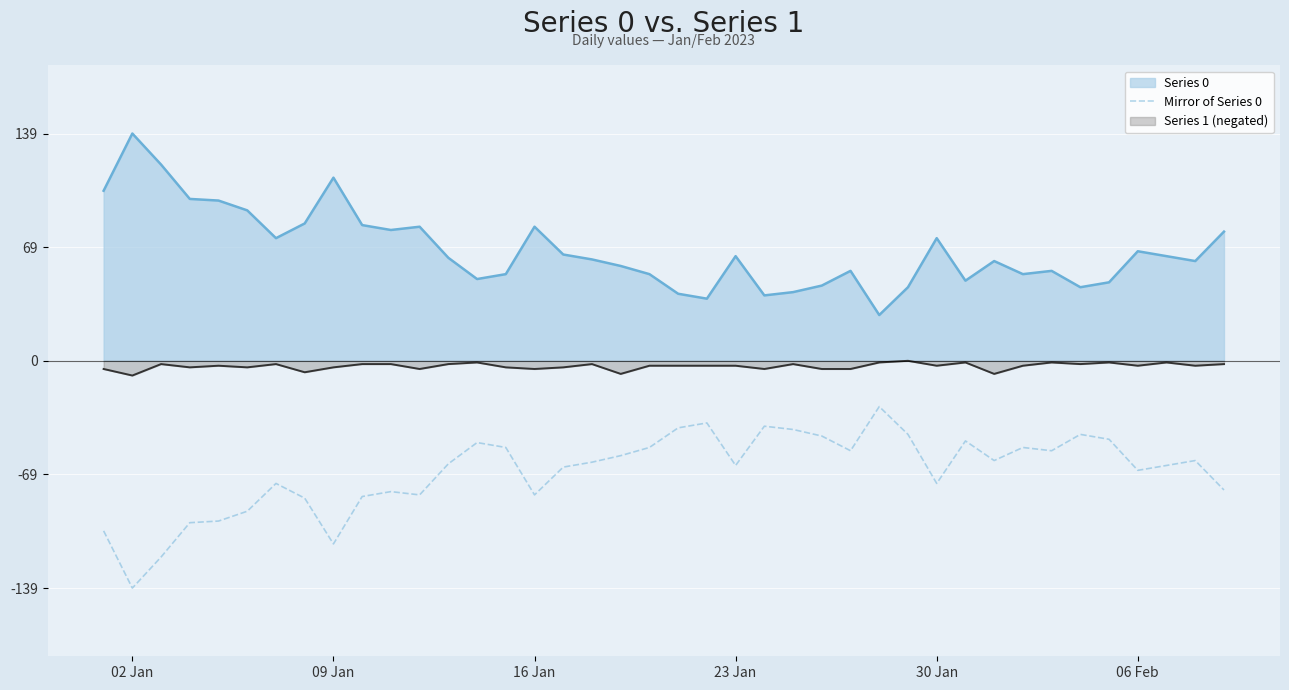

Reading left to right, extract all data points from this chart.

-104	-139	-120	-99	-98	-92	-75	-84	-112	-83	-80	-82	-63	-50	-53	-82	-65	-62	-58	-53	-41	-38	-64	-40	-42	-46	-55	-28	-45	-75	-49	-61	-53	-55	-45	-48	-67	-64	-61	-79